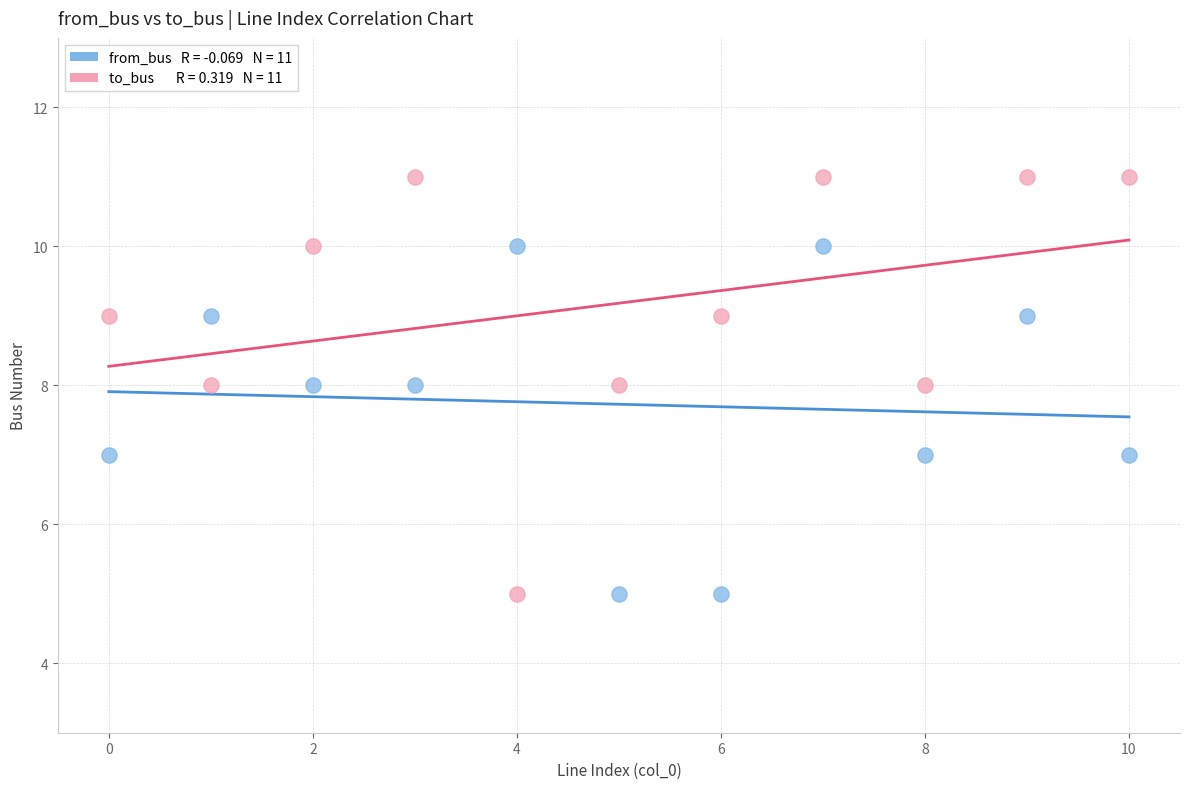

Across all data points, what is the range of Y values (max minus min)?

6